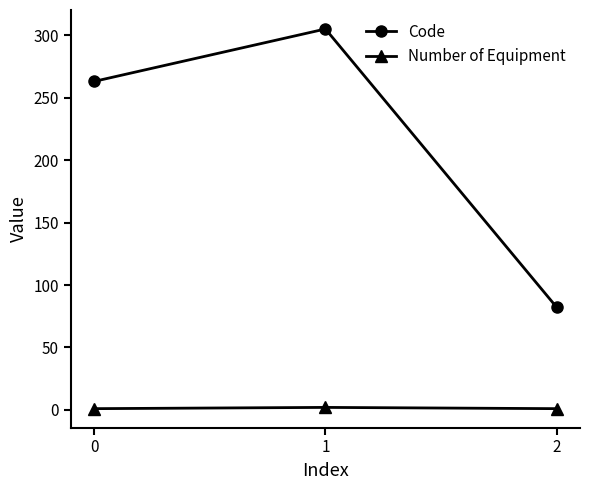

The value of Code at 1 is 305. True or false?

True